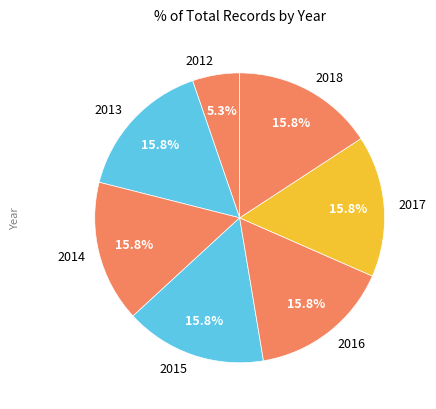

How much of the chart is everything except 2013?

84.2%